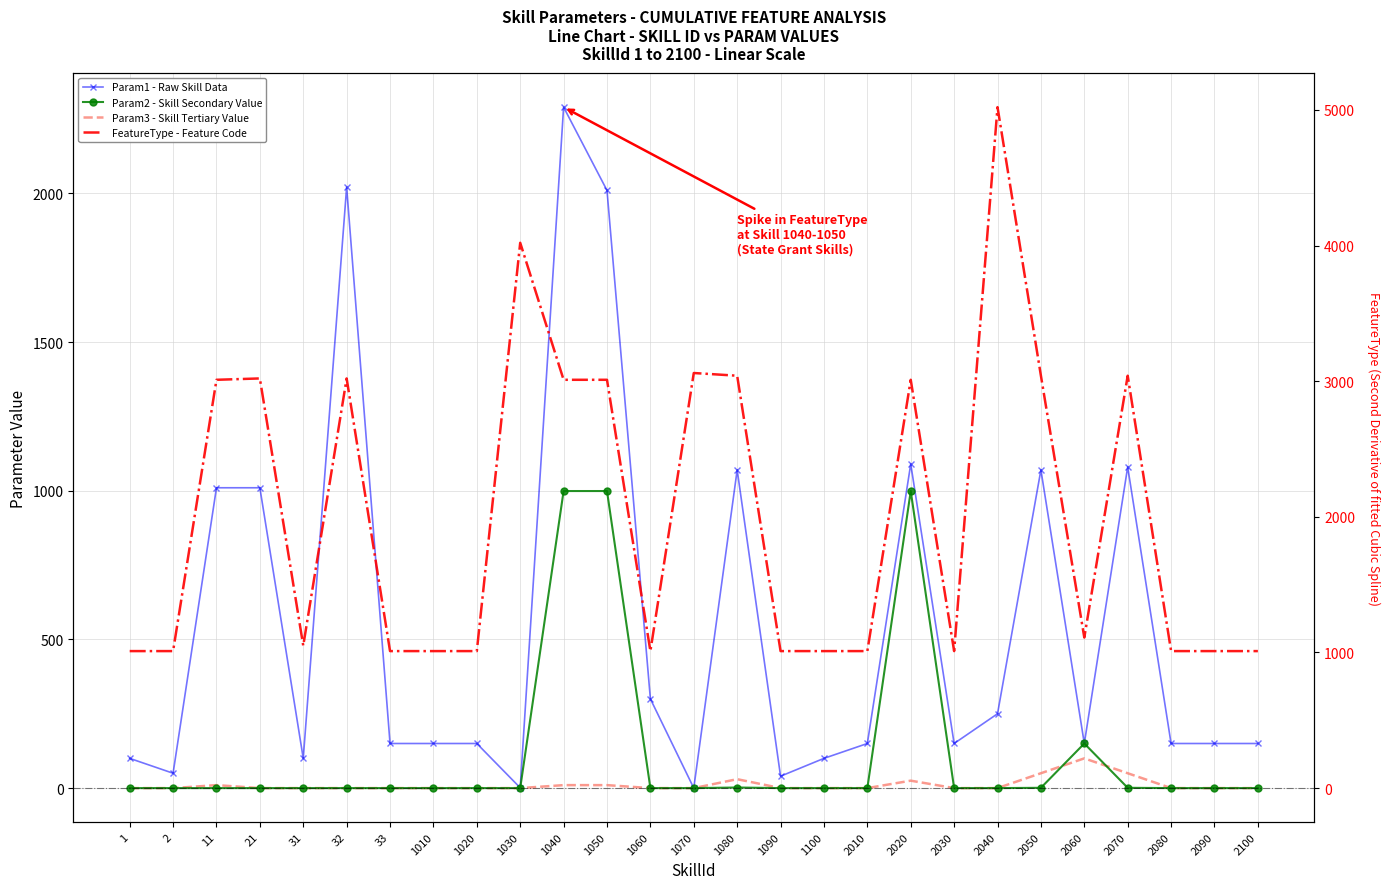

At which category does Param3 - Skill Tertiary Value reach its first local peak?

11